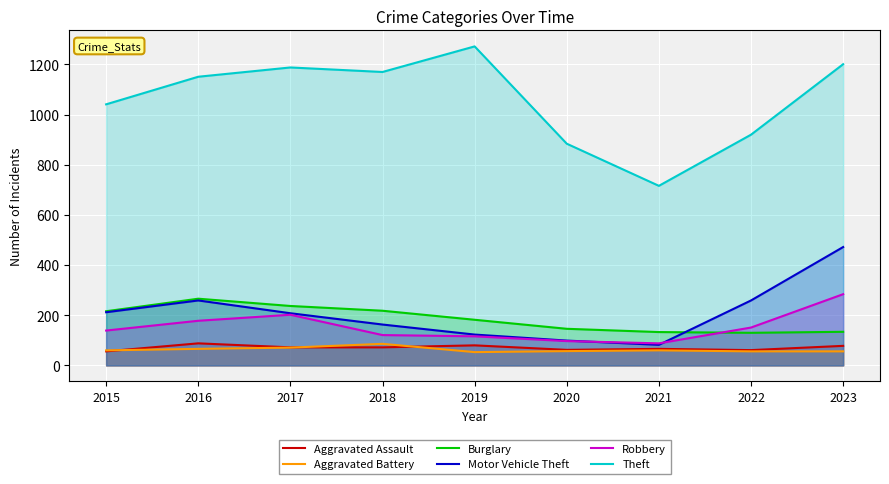

What is the total value across all series at 2020?

1345